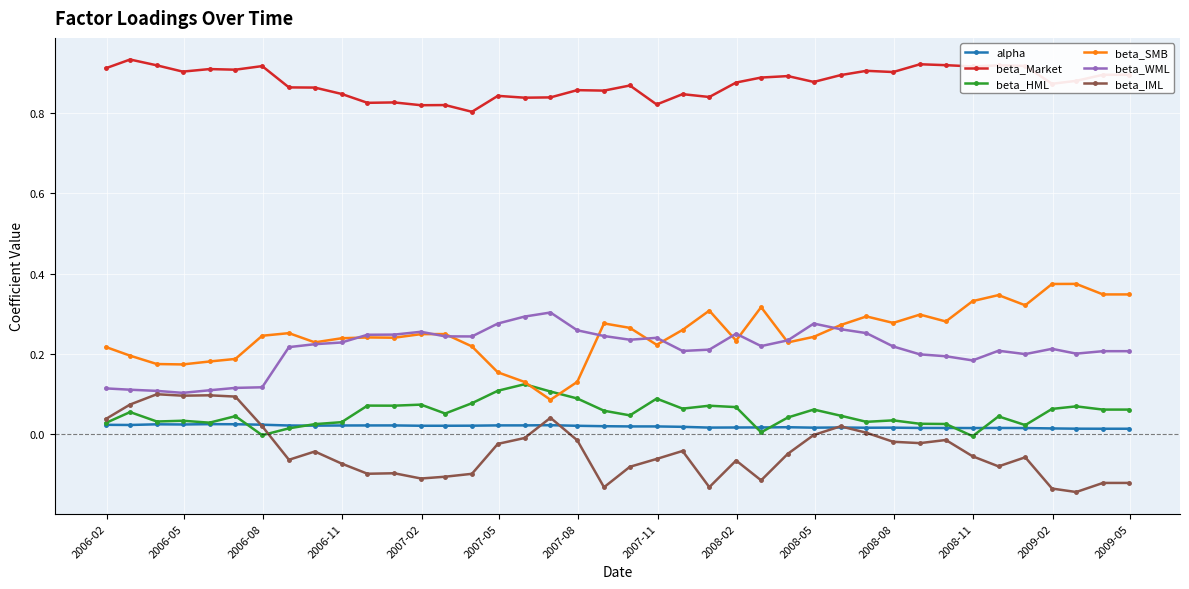

Does the chart display data point markers on the line(s)?

Yes